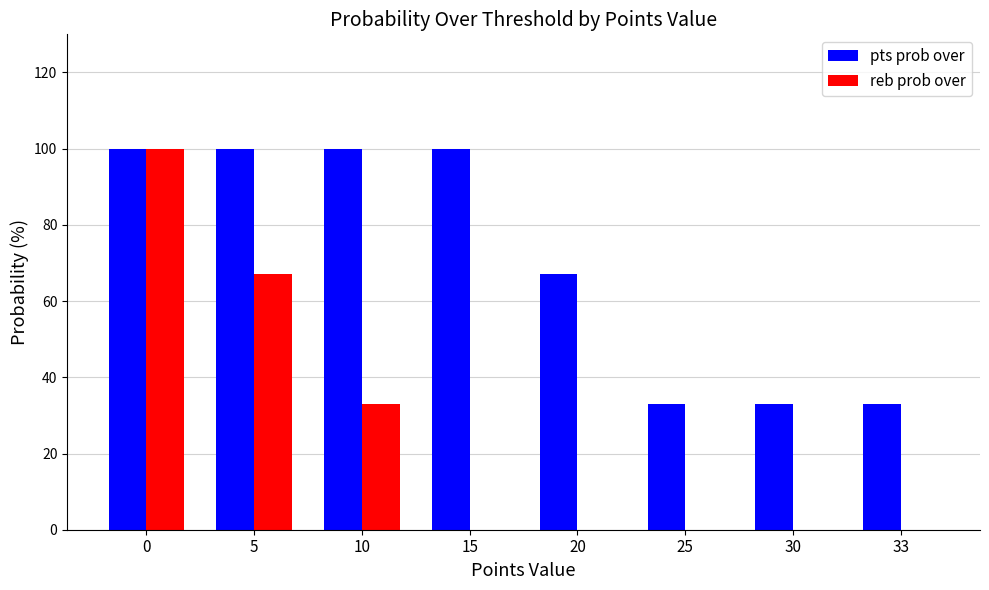

Which series changed the most between 5 and 20?

reb prob over